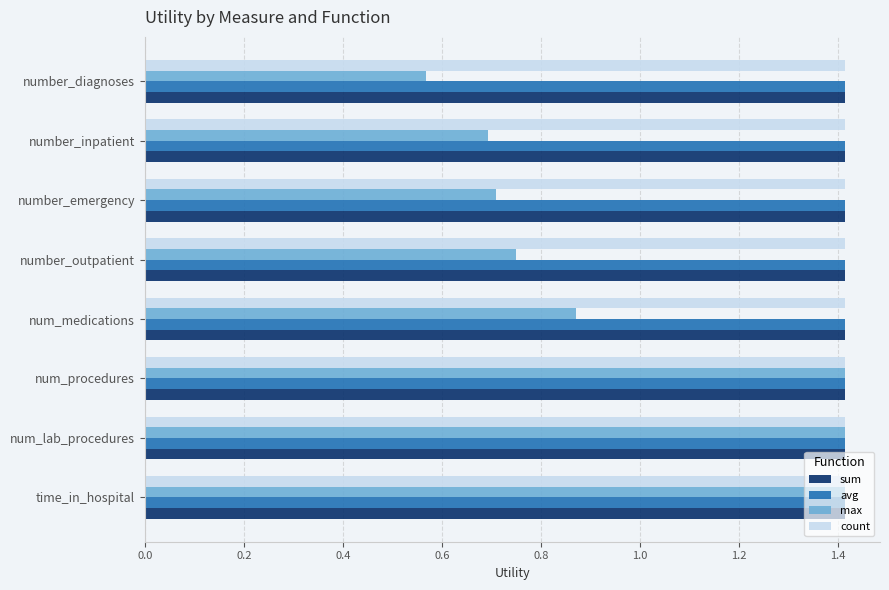

Is it true that avg equals 0.4 at time_in_hospital?

False